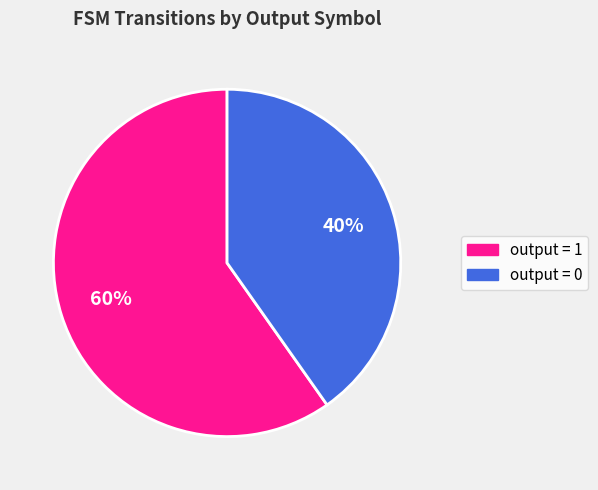

Is there a majority slice in this chart?

Yes